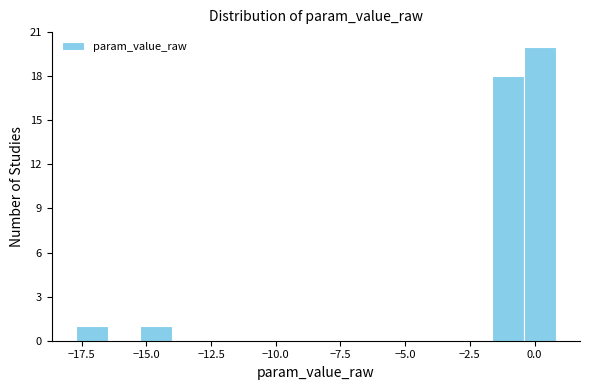

Around what value on the x-axis is the tallest bar? Give the approximate position of its centre, as read against the axis.

0.0